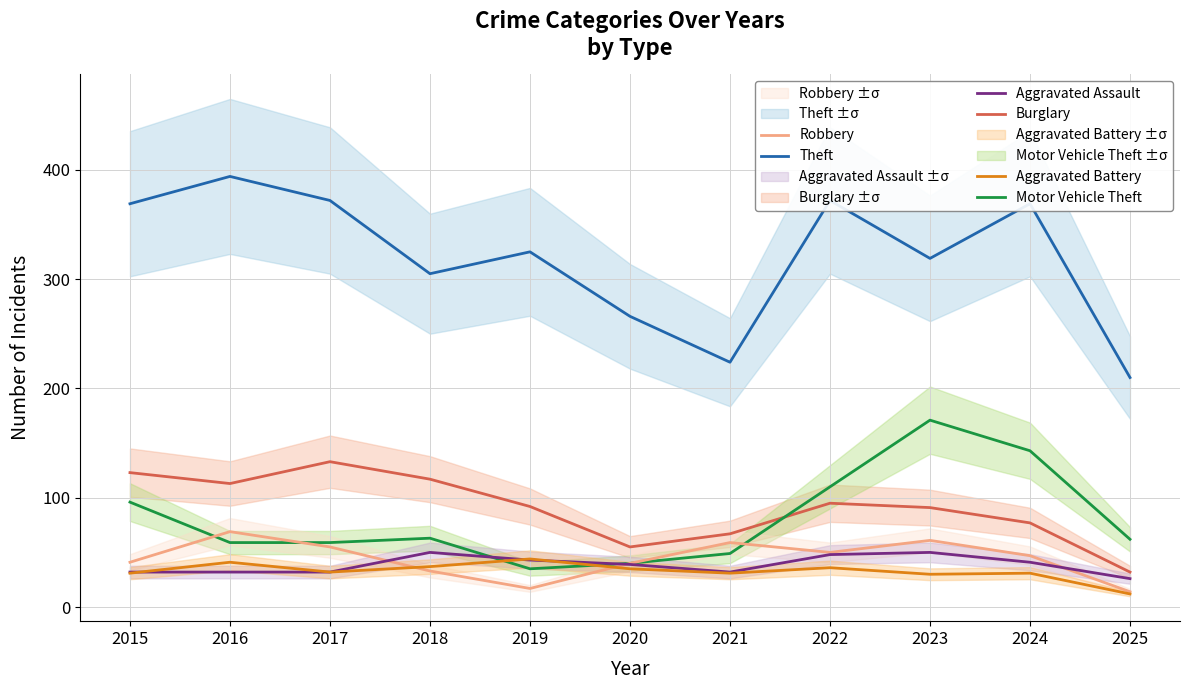

What is the value of the Aggravated Assault point at the 11th from the left?

26